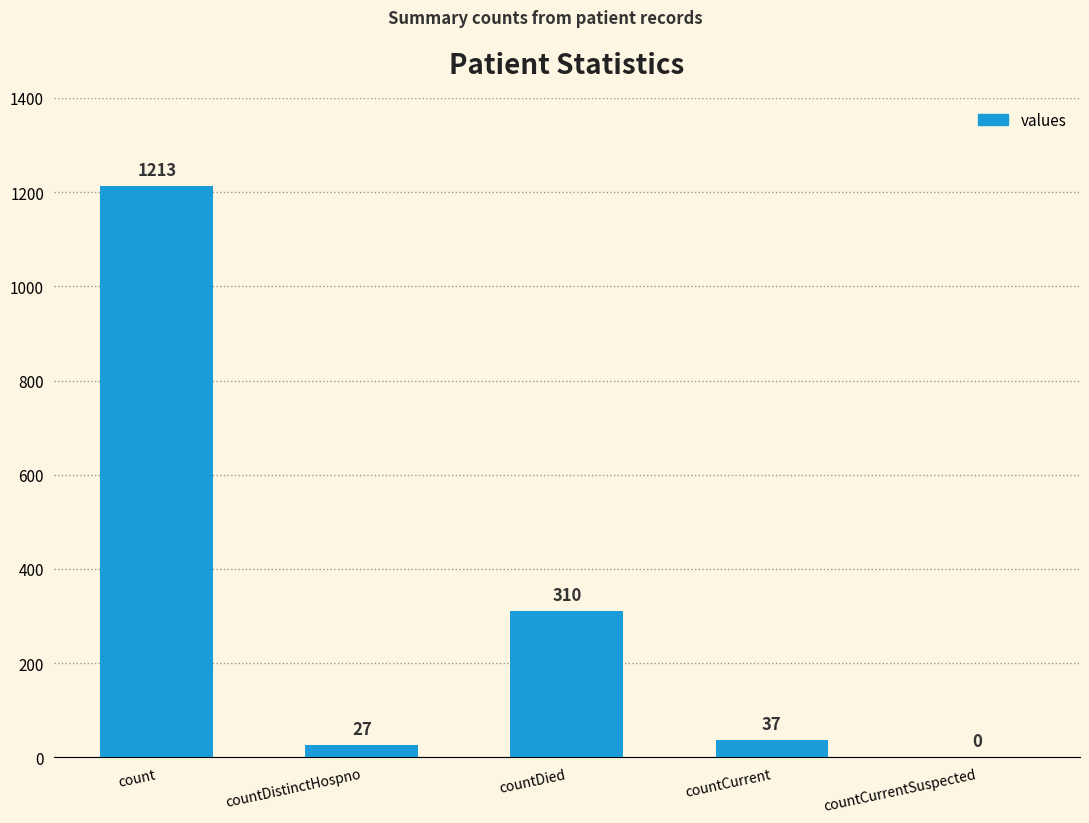

What value does the data have at count, to the nearest 100?

1200